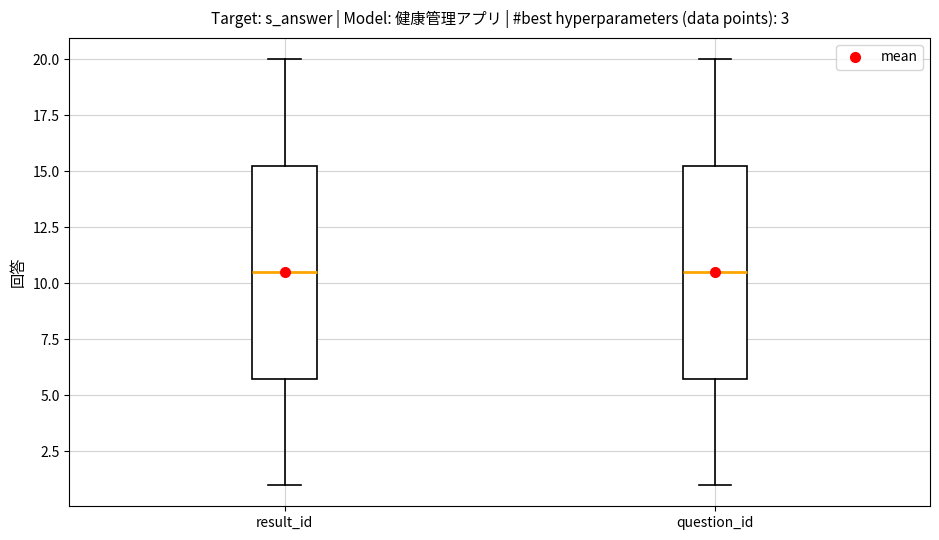

Reading left to right, read every box against the y-axis: the position of its median line, the range the box covers, and the ends of its whiskers. The values are not printed on the chart, so give them approximately, as read against the axis.

result_id: median 10.5, box 6.0 to 15.5, whiskers 1.0 to 20.0
question_id: median 10.5, box 6.0 to 15.5, whiskers 1.0 to 20.0